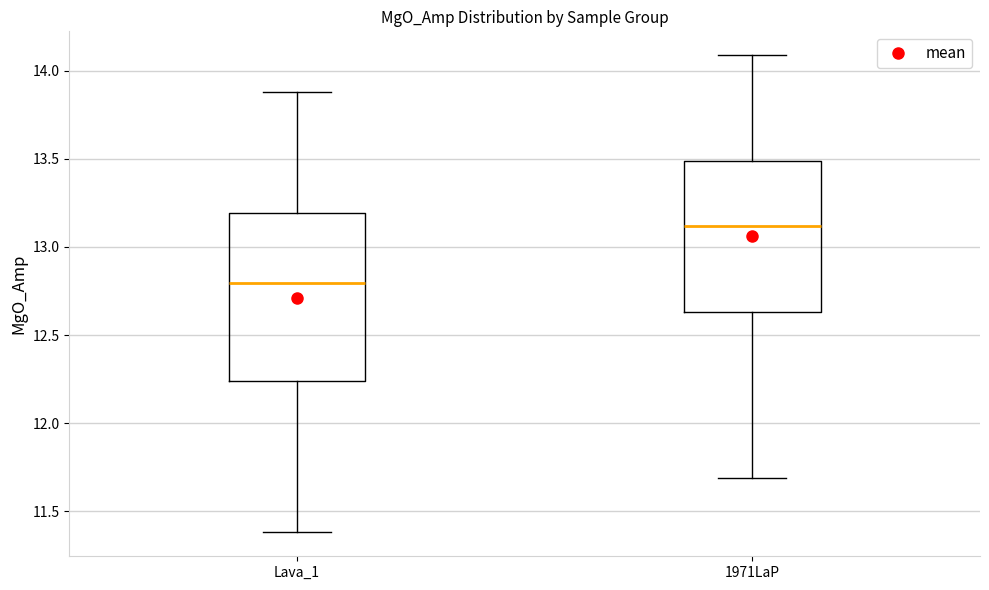

Which box's median line is the lowest?

Lava_1